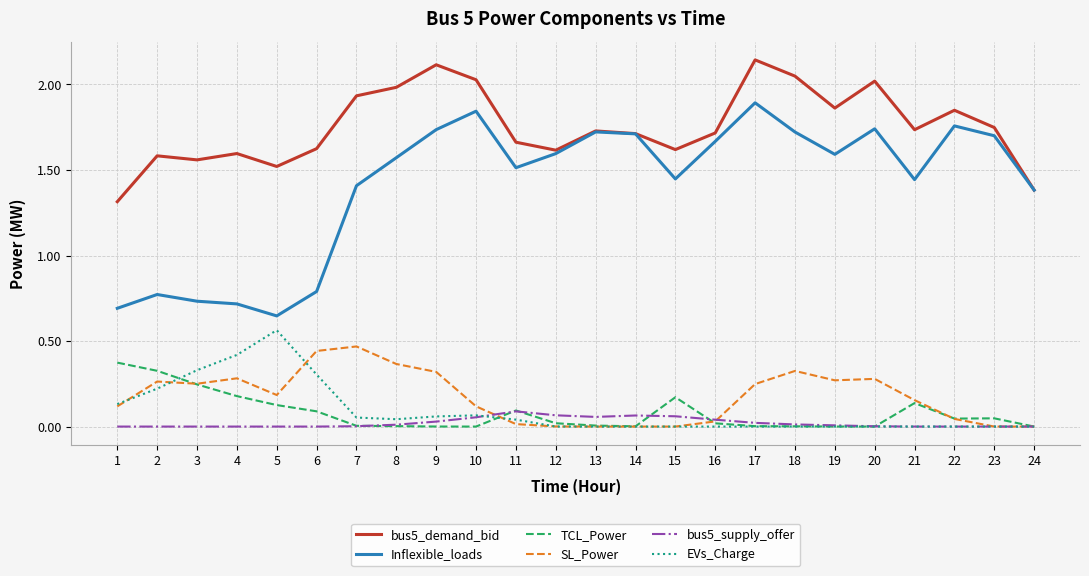

At how many categories does at least one series exceed 0?

24